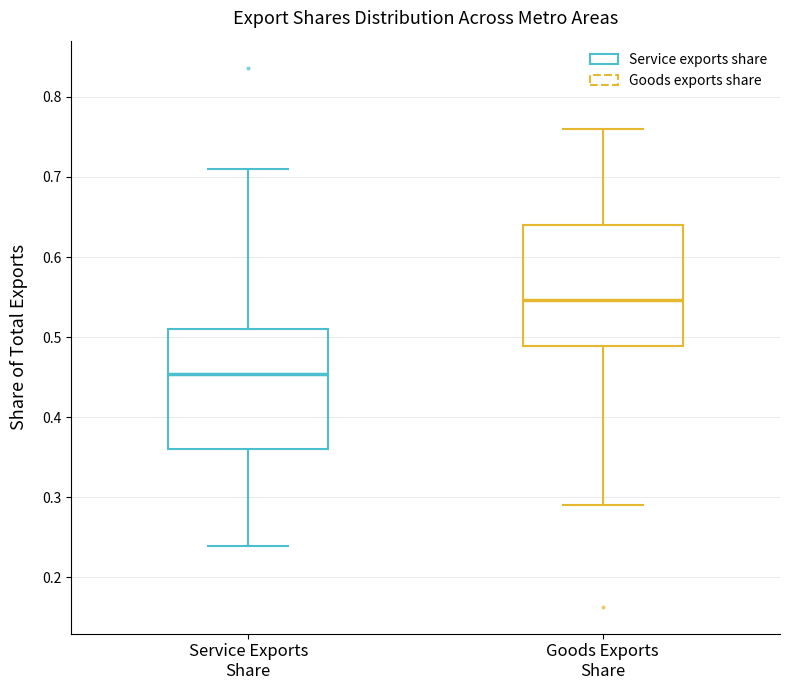

Where is the upper edge of the box for Goods Exports Share on the y-axis? The values are not printed on the chart, so give them approximately, as read against the axis.

0.64